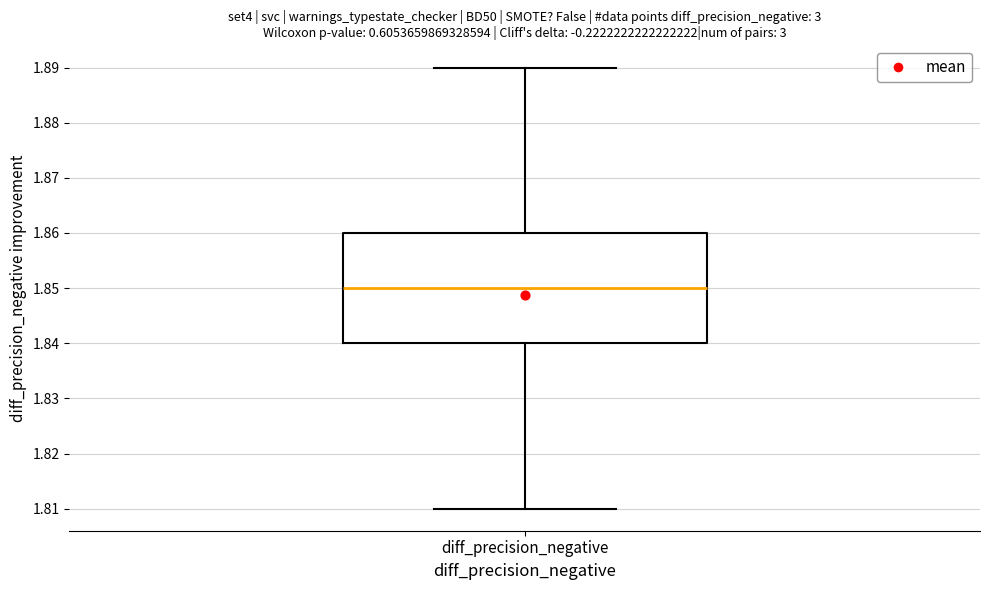

Transcribe this box plot: give where the median line is, the range the box spans, and where the two whiskers end, as read against the y-axis. The values are not printed on the chart, so give them approximately, as read against the axis.

median 1.85, box 1.84 to 1.86, whiskers 1.81 to 1.89